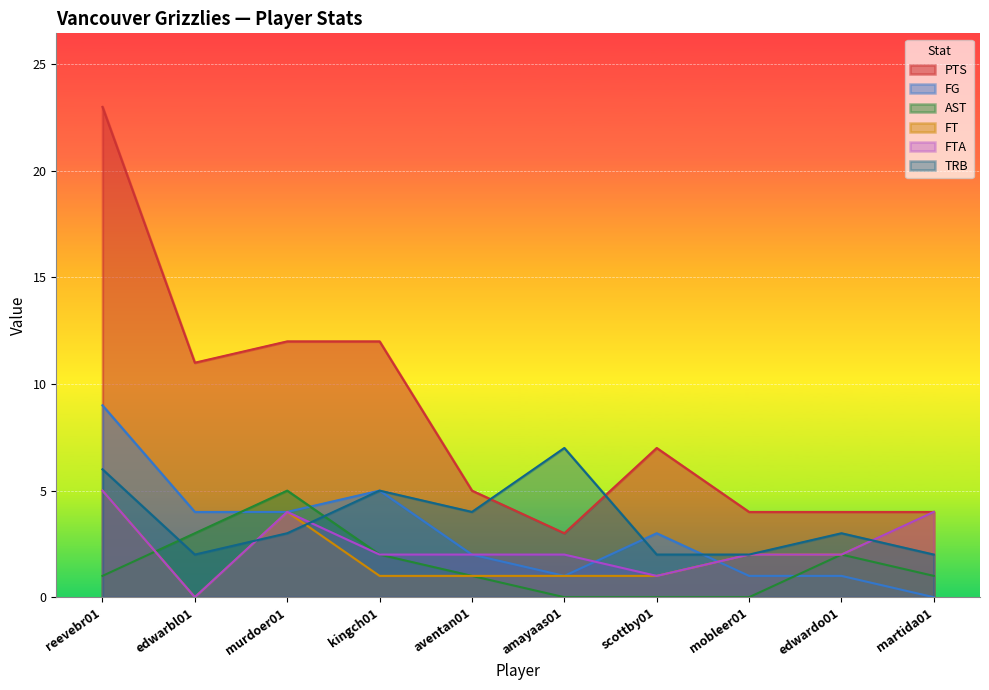

Where do FTA and FG first cross each other?

amayaas01 and scottby01